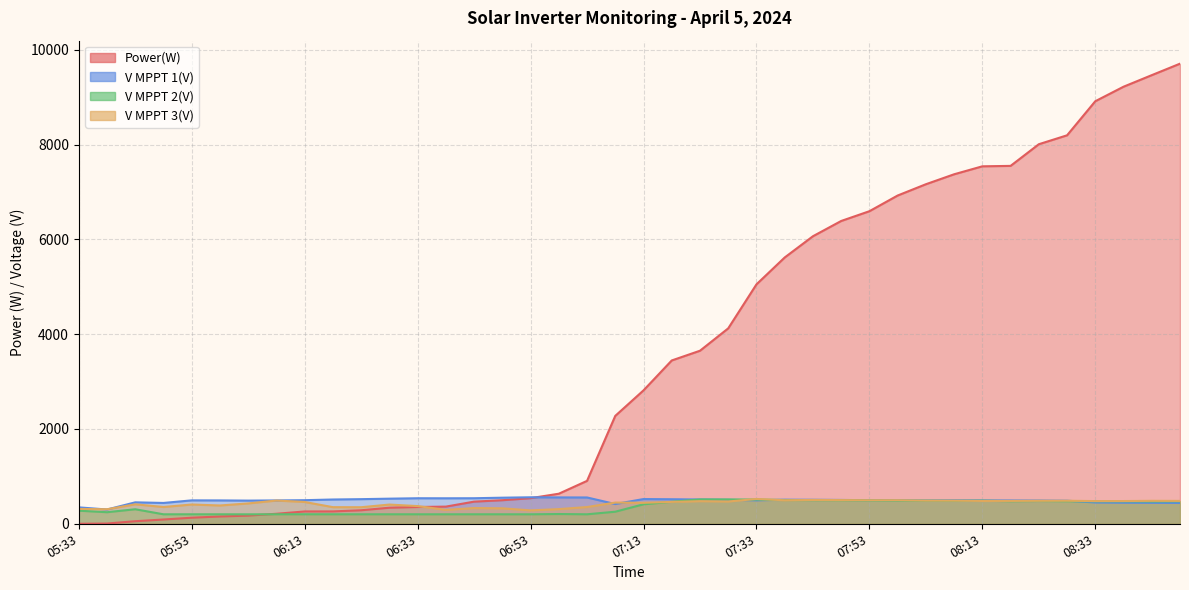

Reading left to right, list all the values displayed in this chart.

Power(W): 0.0	5.0	54.0	90.0	128.0	154.0	172.0	211.0	260.0	261.0	285.0	339.0	354.0	362.0	467.0	497.0	540.0	634.0	905.0	2276.0	2814.0	3445.0	3650.0	4122.0	5050.0	5617.0	6065.0	6387.0	6593.0	6924.0	7162.0	7372.0	7540.0	7549.0	8006.0	8194.0	8913.0	9219.0	9463.0	9705.0
V MPPT 1(V): 346.2	300.9	452.3	439.3	493.9	492.8	488.8	492.6	497.5	512.0	519.3	529.6	538.5	537.6	538.8	550.2	558.8	556.1	554.9	416.6	521.3	517.5	512.3	506.2	494.1	508.2	506.6	503.0	496.3	495.8	492.6	495.6	492.9	492.1	490.0	486.5	449.6	444.7	442.5	439.7
V MPPT 2(V): 276.0	243.9	306.3	199.9	200.0	200.0	199.3	200.0	200.8	200.1	200.0	200.1	200.0	200.0	200.1	200.0	200.0	205.7	200.0	254.5	410.8	464.3	513.3	513.1	510.8	501.1	498.5	496.9	491.1	487.8	486.1	482.9	487.1	476.1	480.5	476.0	473.6	473.8	470.6	474.2
V MPPT 3(V): 313.2	306.7	410.3	354.1	406.3	386.1	429.2	490.1	460.0	350.5	349.2	405.1	373.3	293.2	331.3	326.0	282.6	309.2	353.4	447.3	443.3	461.3	477.1	470.3	522.4	495.8	502.6	499.7	495.8	496.6	488.1	487.0	481.4	482.2	484.7	486.0	478.5	479.4	484.3	482.6